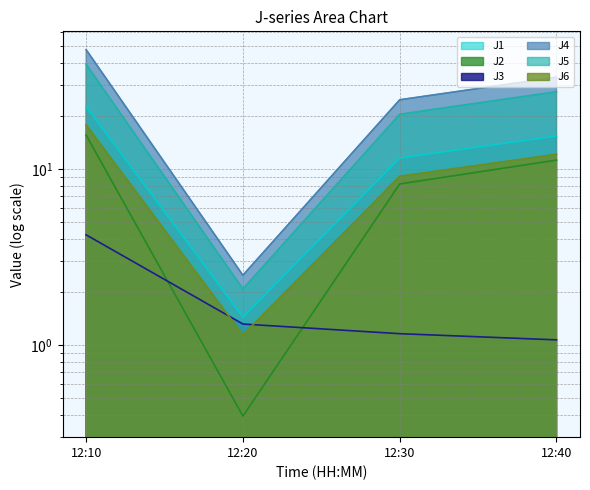

What is the spread (max minus min) of values at 12:30?

23.5